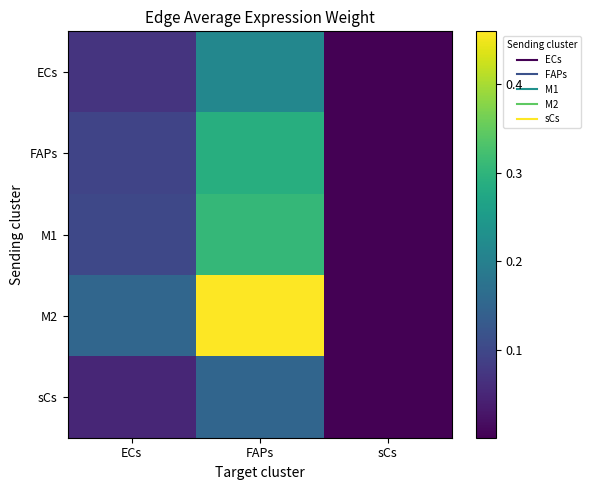

What is the total value across all series at ECs?

0.5